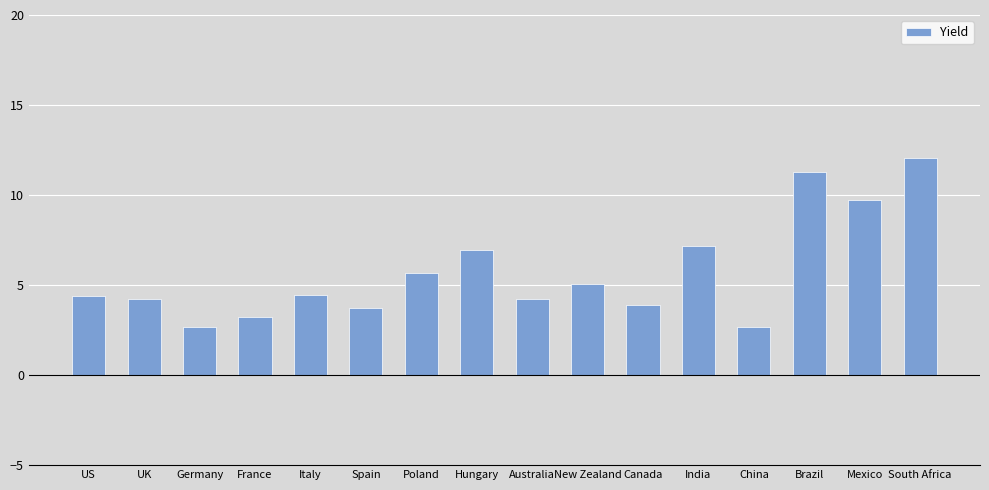

Between Italy and France, which is larger?

Italy